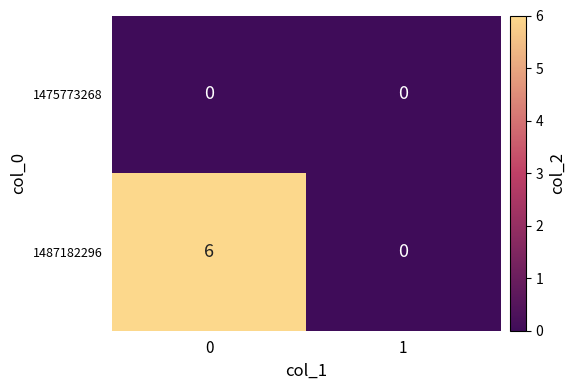

Reading right to left, what are all the values shown in this chart?

1475773268: 1=0	0=0
1487182296: 1=0	0=6